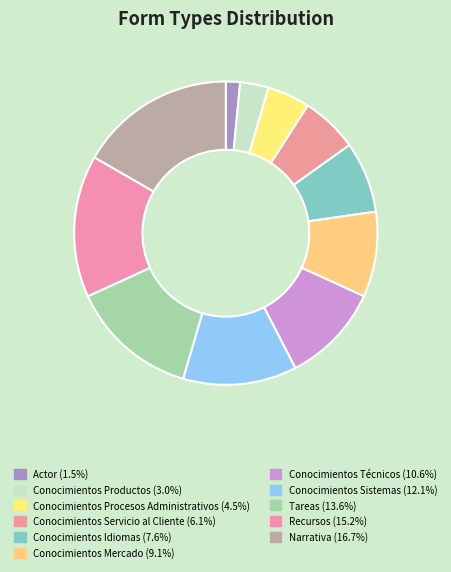

How many slices are in this pie chart?

11